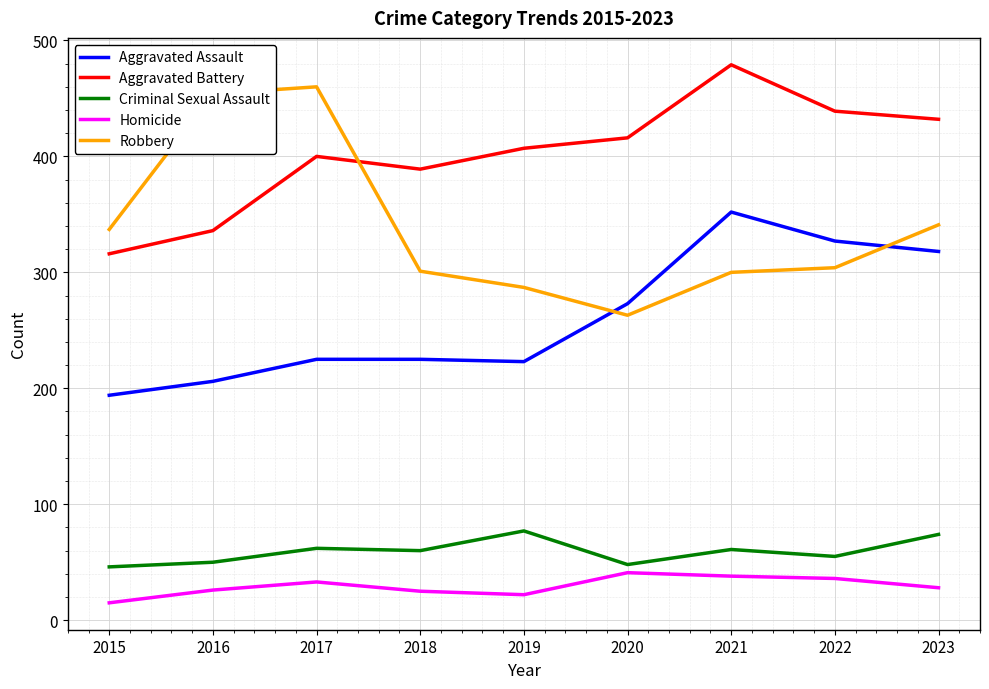

True or false: Aggravated Assault and Aggravated Battery intersect in this chart.

False